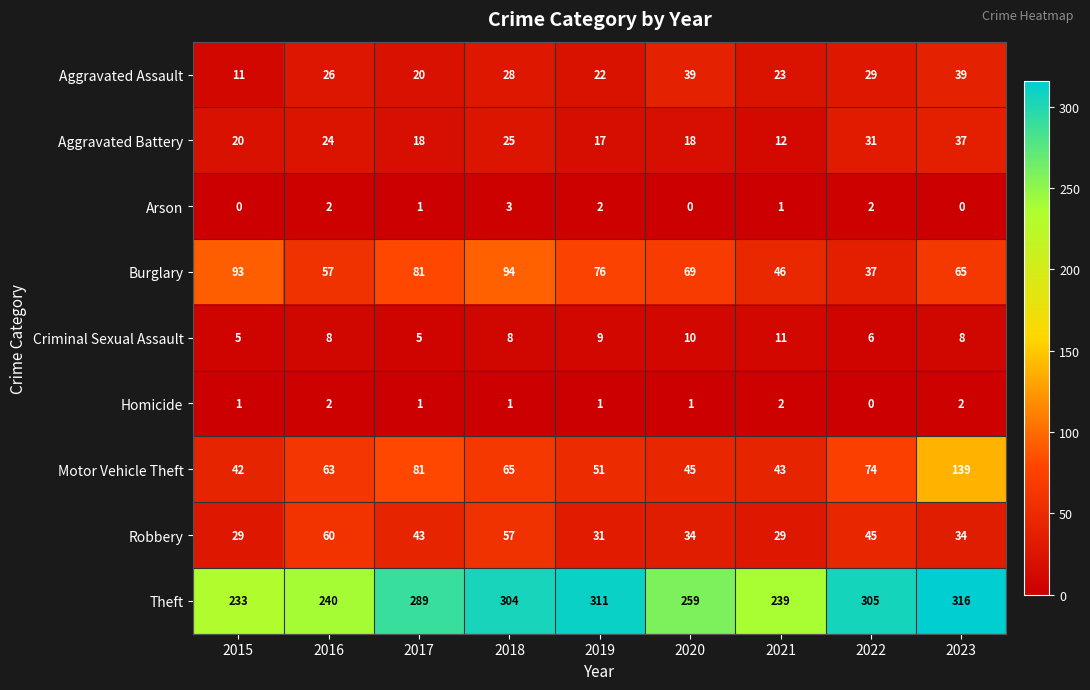

What is the total value across all series at 2016?

482